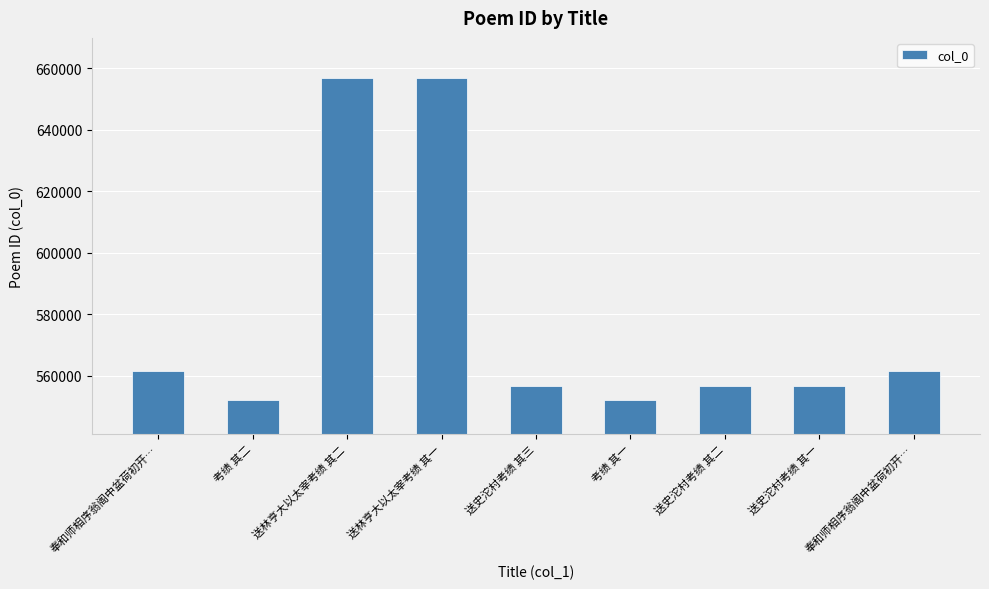

Are the bars horizontal?

No